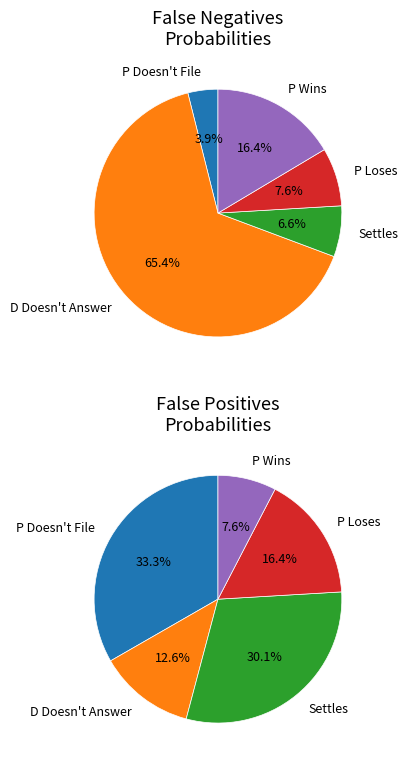

Combined, what portion of the pie is P Wins and Settles?

23.1%